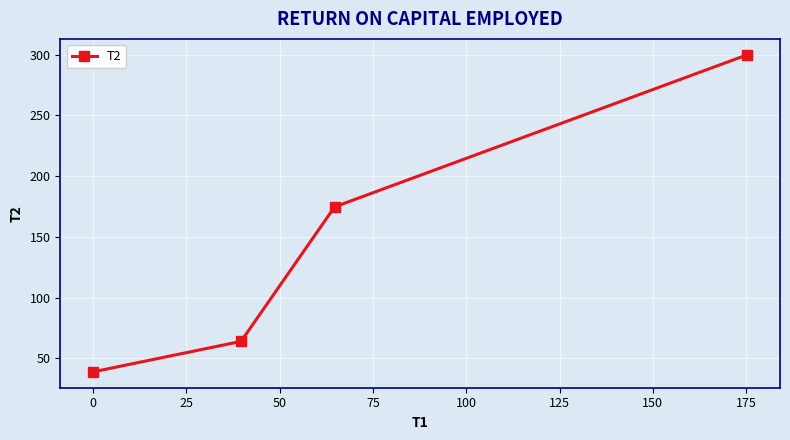

What is the difference between the second highest and second lowest values?

110.7